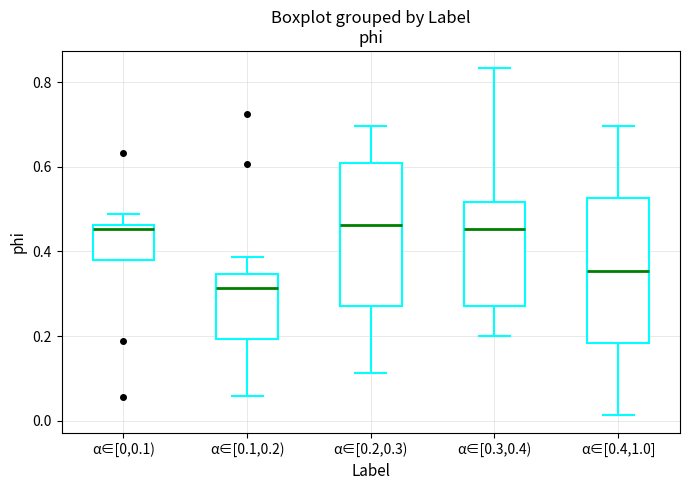

Where does the lower whisker of the box for α∈[0.3,0.4) end on the y-axis? The values are not printed on the chart, so give them approximately, as read against the axis.

0.20